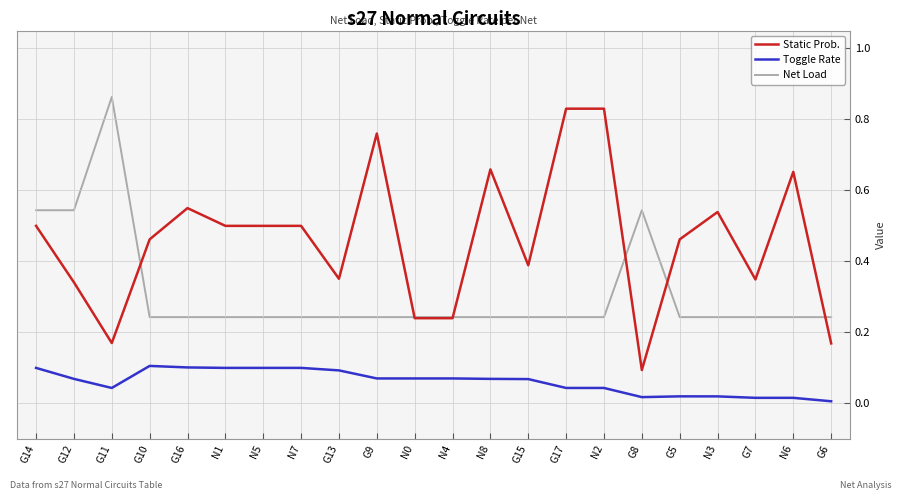

True or false: Toggle Rate and Net Load intersect in this chart.

False